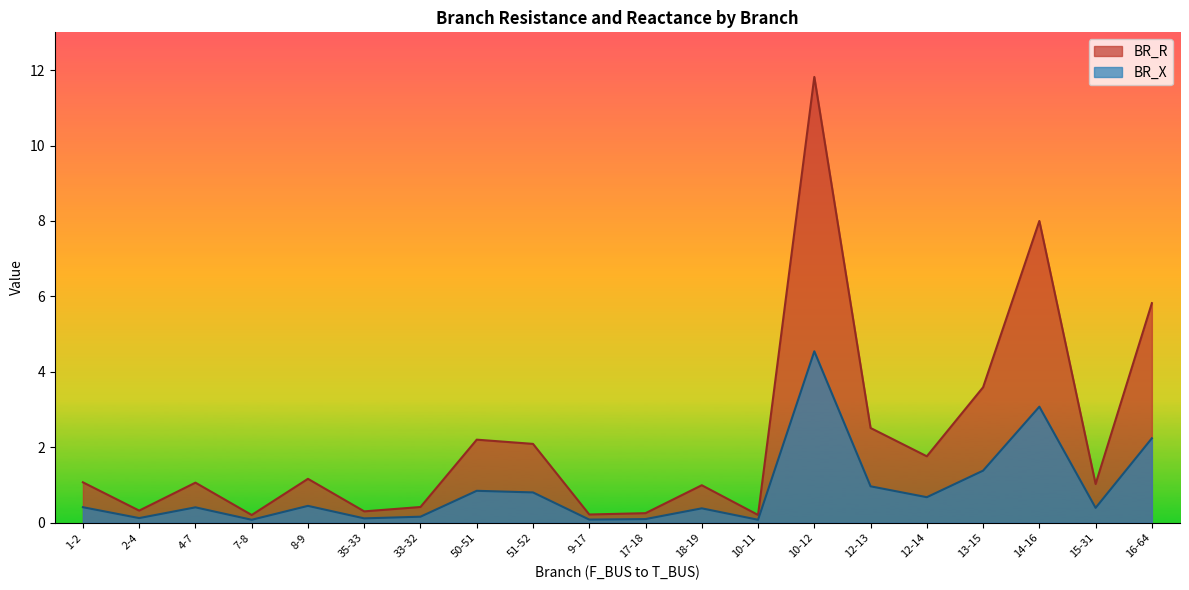

Rank the series by their average value, from lowest to highest.

BR_X, BR_R